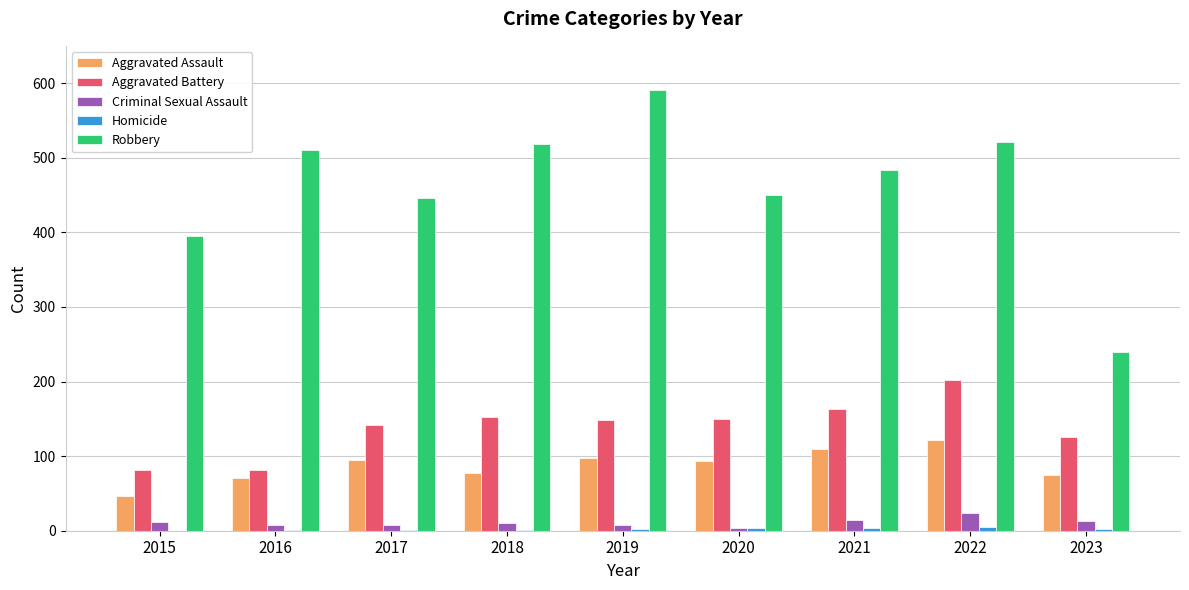

Which category has the highest value in the Aggravated Assault series?

2022